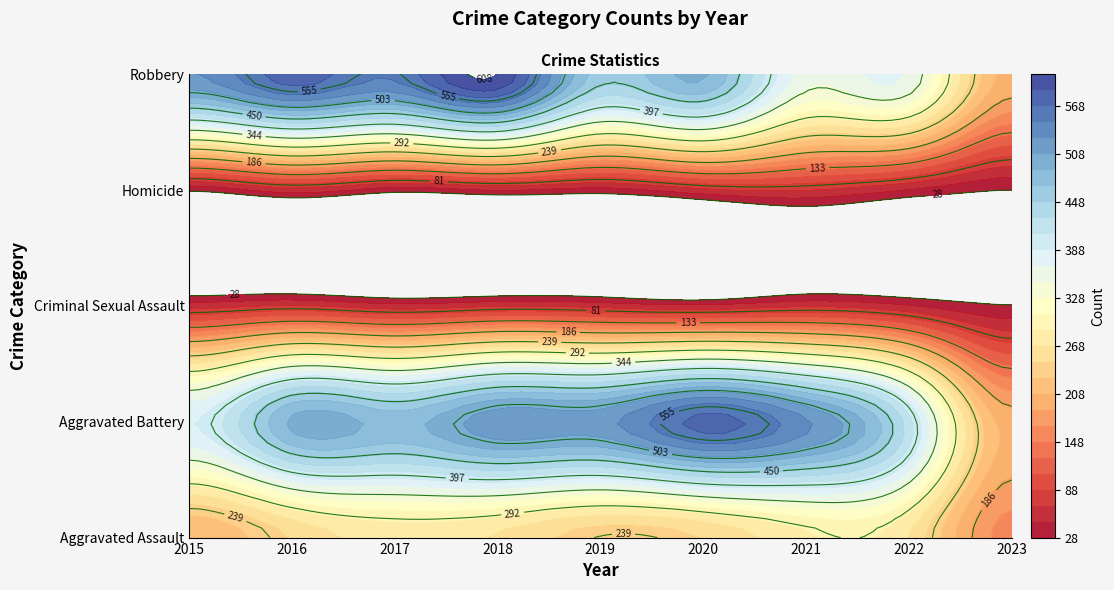

Is it true that Aggravated Battery equals 531 at 2021?

True